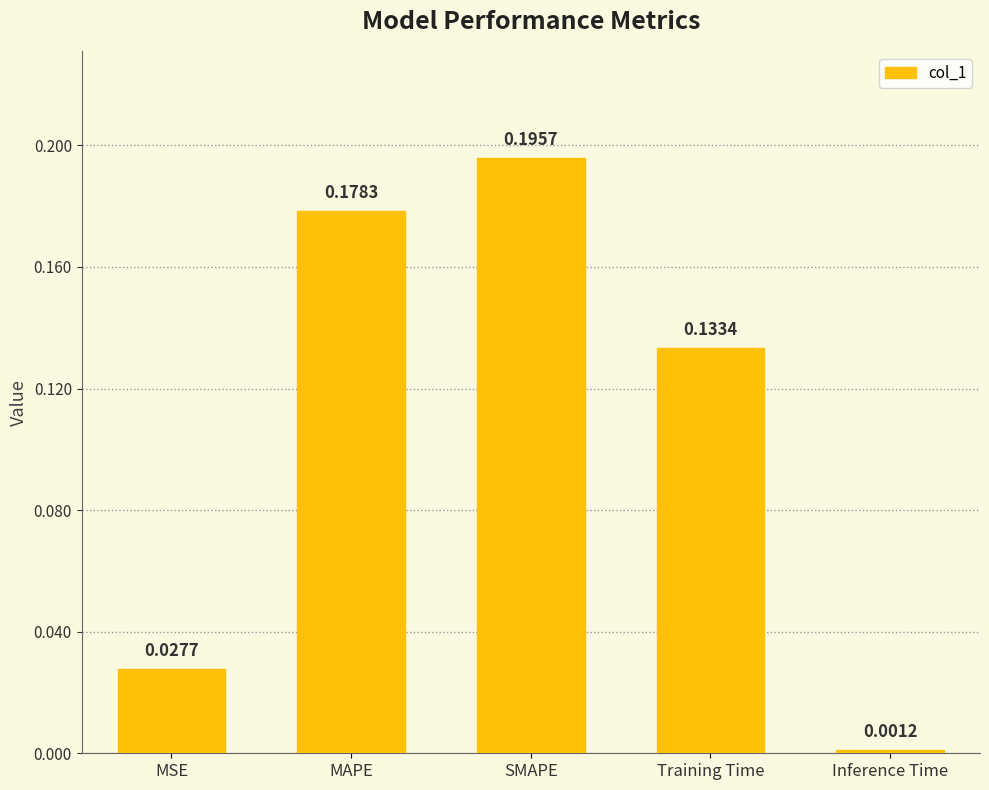

Rank the categories by value from highest to lowest.

SMAPE, MAPE, Training Time, MSE, Inference Time